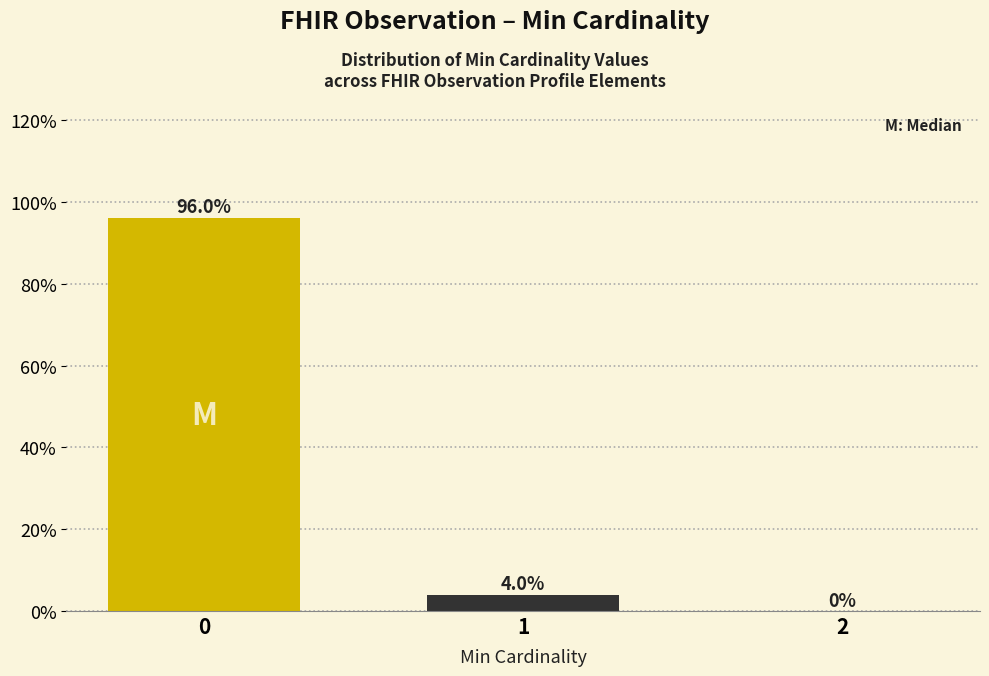

Reading left to right, extract all data points from this chart.

0=96	1=4	2=0